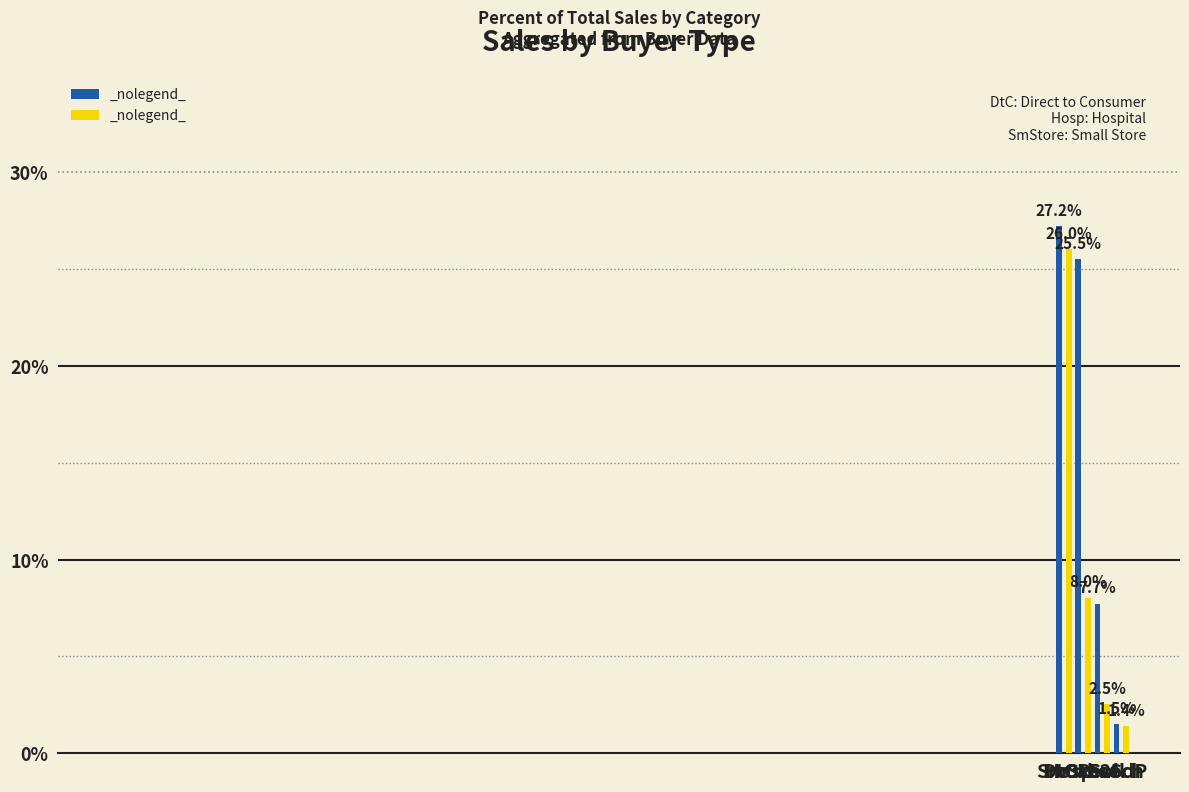

What is the minimum value shown in the chart?

1.4